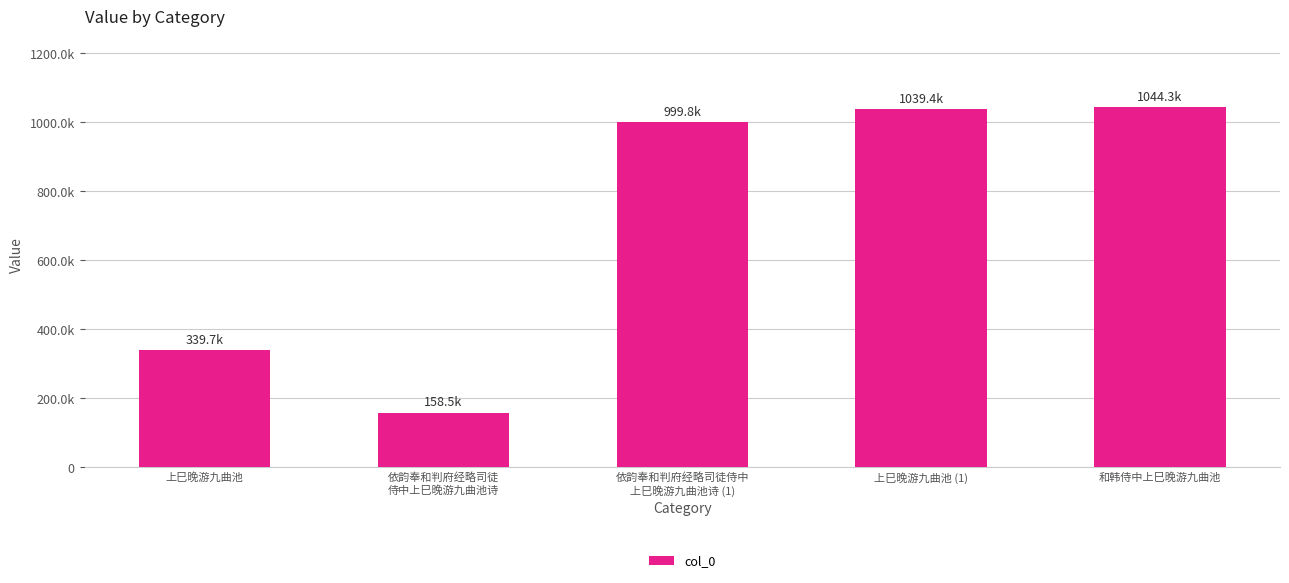

What is the ratio of the value at 依韵奉和判府经略司徒
侍中上巳晚游九曲池诗 to the value at 上巳晚游九曲池?

0.5